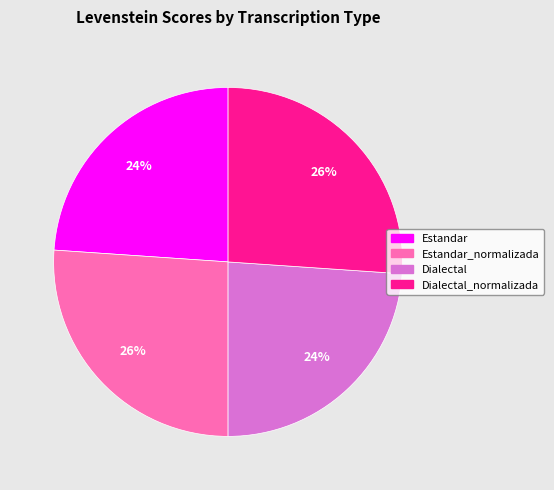

Count the number of slices in the pie.

4